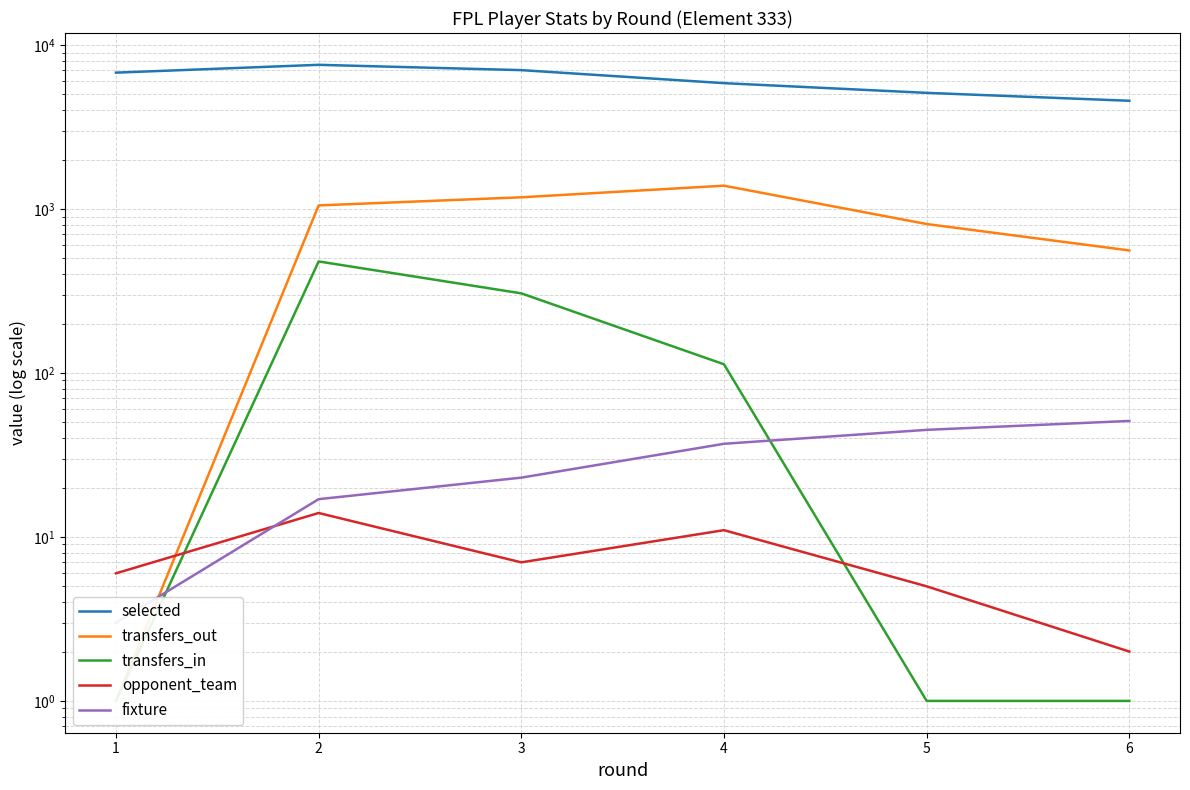

Rank the categories by selected value from lowest to highest.

6, 5, 4, 1, 3, 2